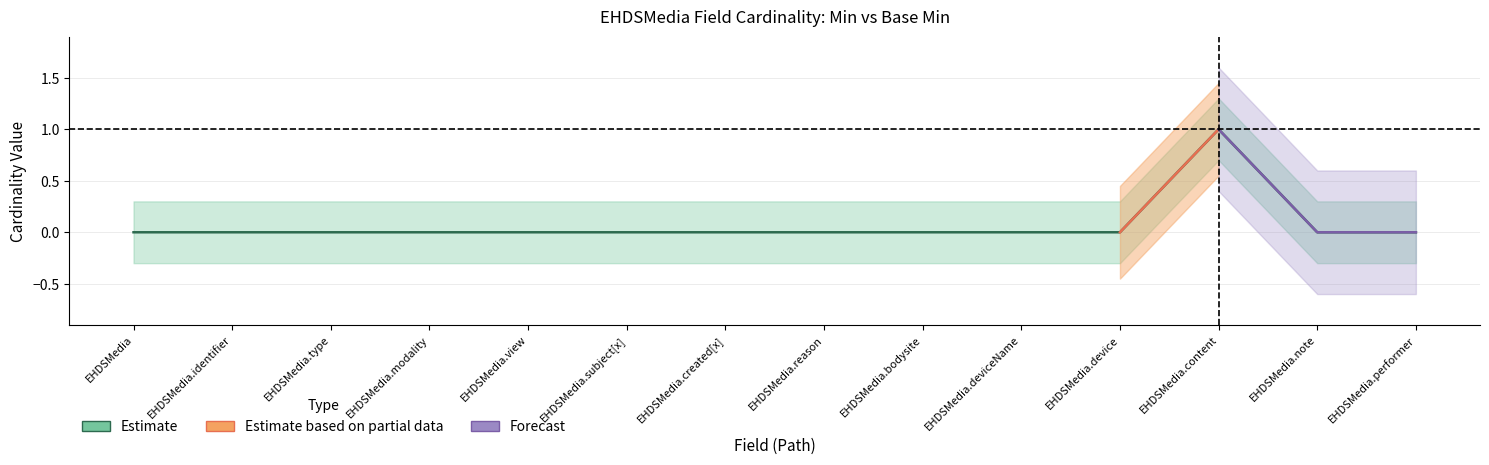

What is the change in value from EHDSMedia.deviceName to EHDSMedia.content?

+1